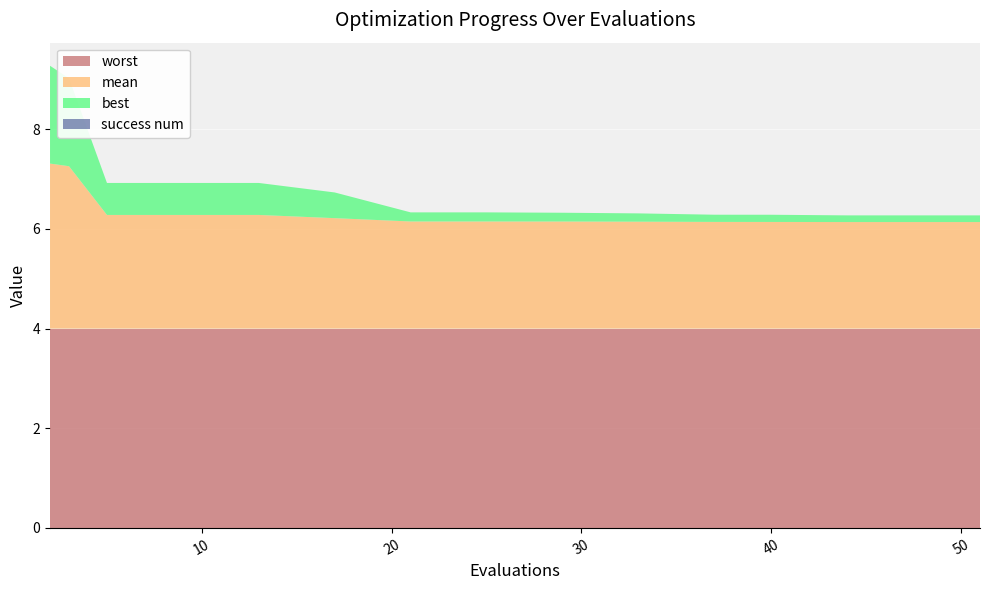

Reading right to left, list all the values displayed in this chart.

mean: 51=2.1	48=2.1	44=2.1	40=2.1	37=2.1	33=2.1	29=2.1	25=2.2	21=2.2	17=2.2	13=2.3	9=2.3	5=2.3	3=3.3	2=3.3
best: 51=0.1	48=0.1	44=0.1	40=0.1	37=0.1	33=0.2	29=0.2	25=0.2	21=0.2	17=0.5	13=0.6	9=0.6	5=0.6	3=1.8	2=2.0
worst: 51=4.0	48=4.0	44=4.0	40=4.0	37=4.0	33=4.0	29=4.0	25=4.0	21=4.0	17=4.0	13=4.0	9=4.0	5=4.0	3=4.0	2=4.0
success num: 51=0.0	48=0.0	44=0.0	40=0.0	37=0.0	33=0.0	29=0.0	25=0.0	21=0.0	17=0.0	13=0.0	9=0.0	5=0.0	3=0.0	2=0.0